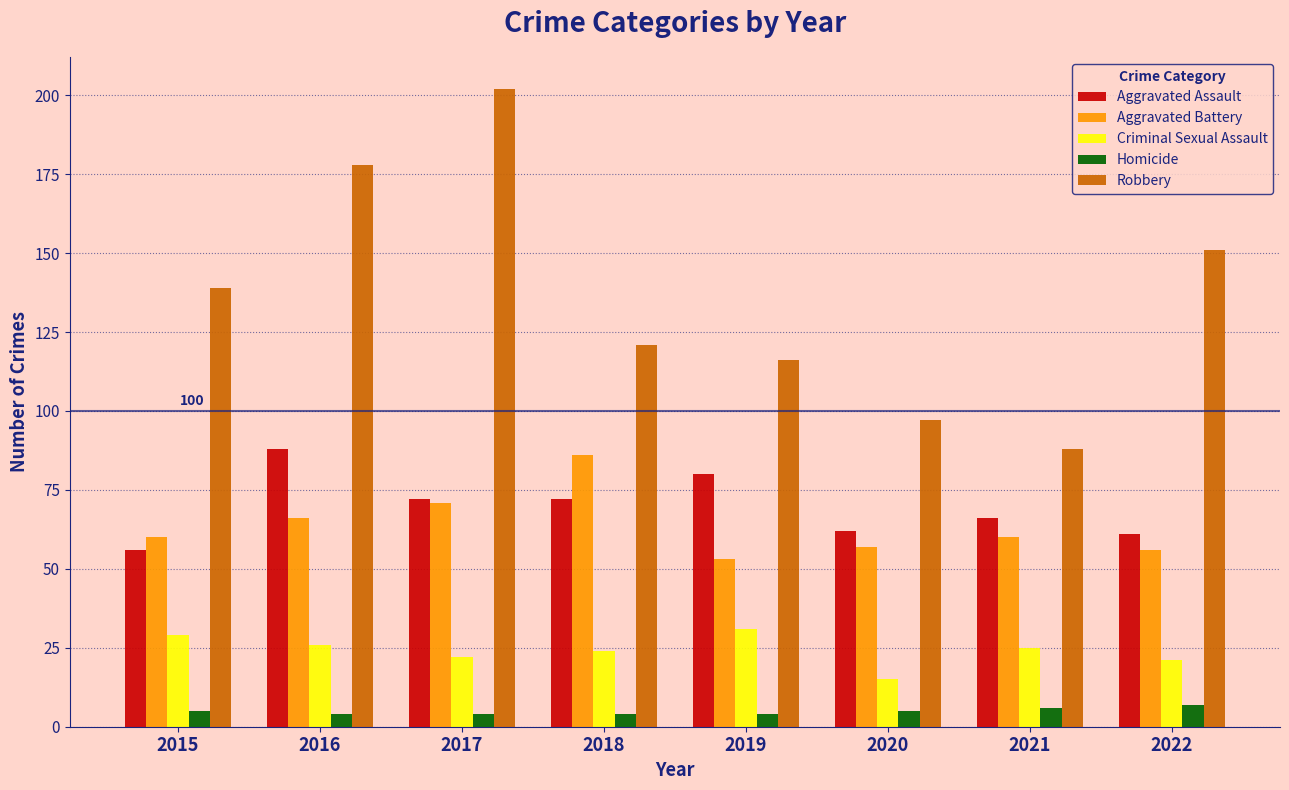

What is the value of the Homicide bar at the 8th from the left?

7